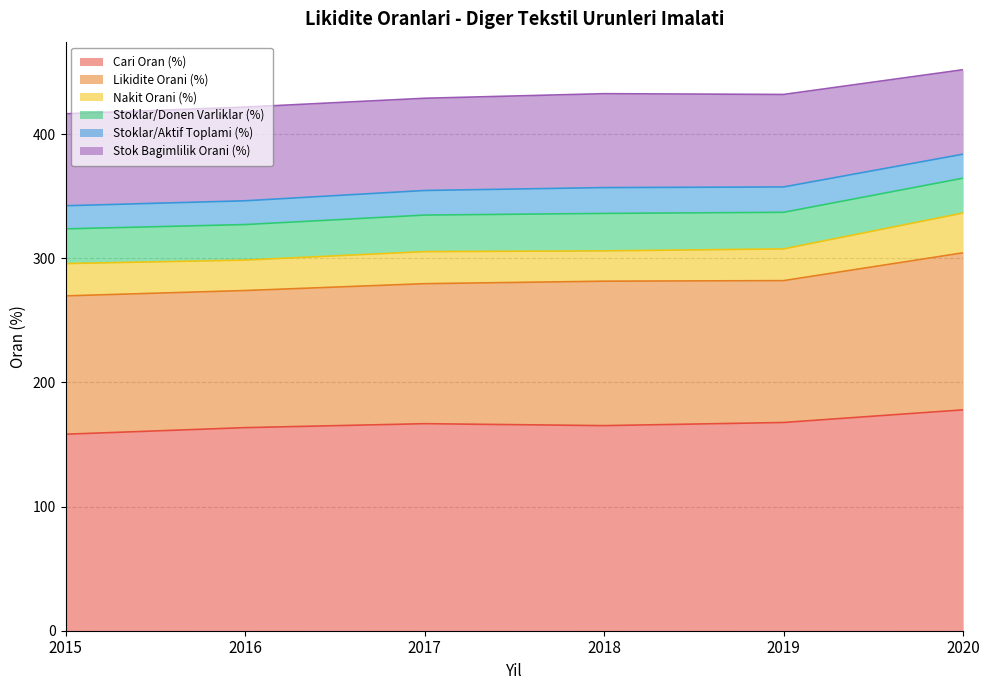

Reading right to left, extract all data points from this chart.

Cari Oran (%): 177.9	167.7	165.2	166.8	163.6	158.3
Likidite Orani (%): 126.5	114.3	116.3	112.8	110.4	111.4
Nakit Orani (%): 32.1	25.5	24.4	25.8	24.5	26.0
Stoklar/Donen Varliklar (%): 28.1	29.5	30.2	29.4	28.6	28.0
Stoklar/Aktif Toplami (%): 19.3	20.4	20.8	19.8	19.1	18.6
Stok Bagimlilik Orani (%): 68.0	74.5	75.6	74.3	75.5	74.1